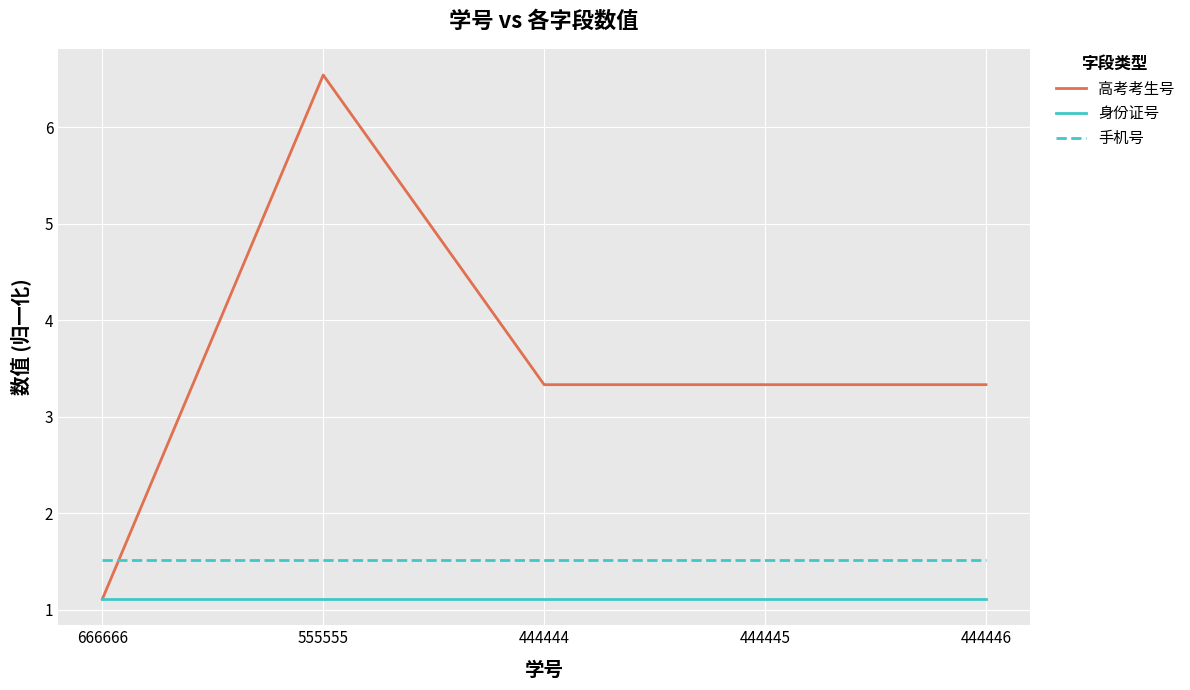

Is it true that 身份证号 equals 0.7 at 444446?

False